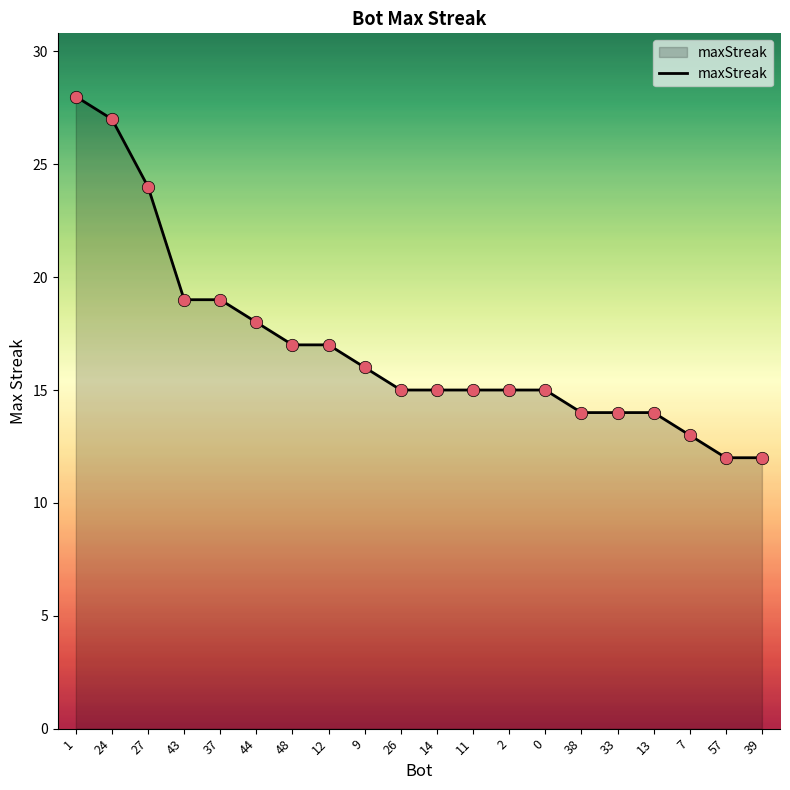

What is the change in value from 24 to 11?

-12